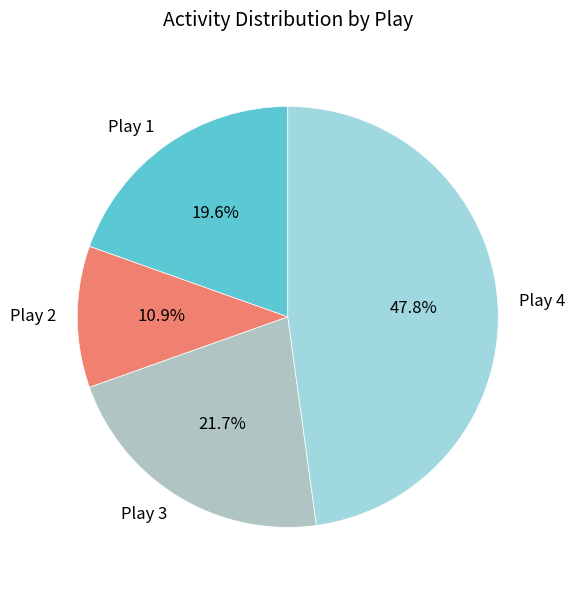

Rank the categories by value from lowest to highest.

Play 2, Play 1, Play 3, Play 4